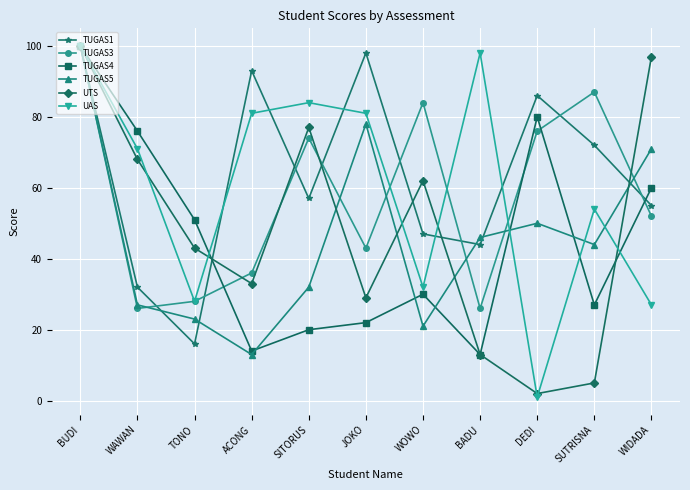

At how many categories does at least one series exceed 99?

1